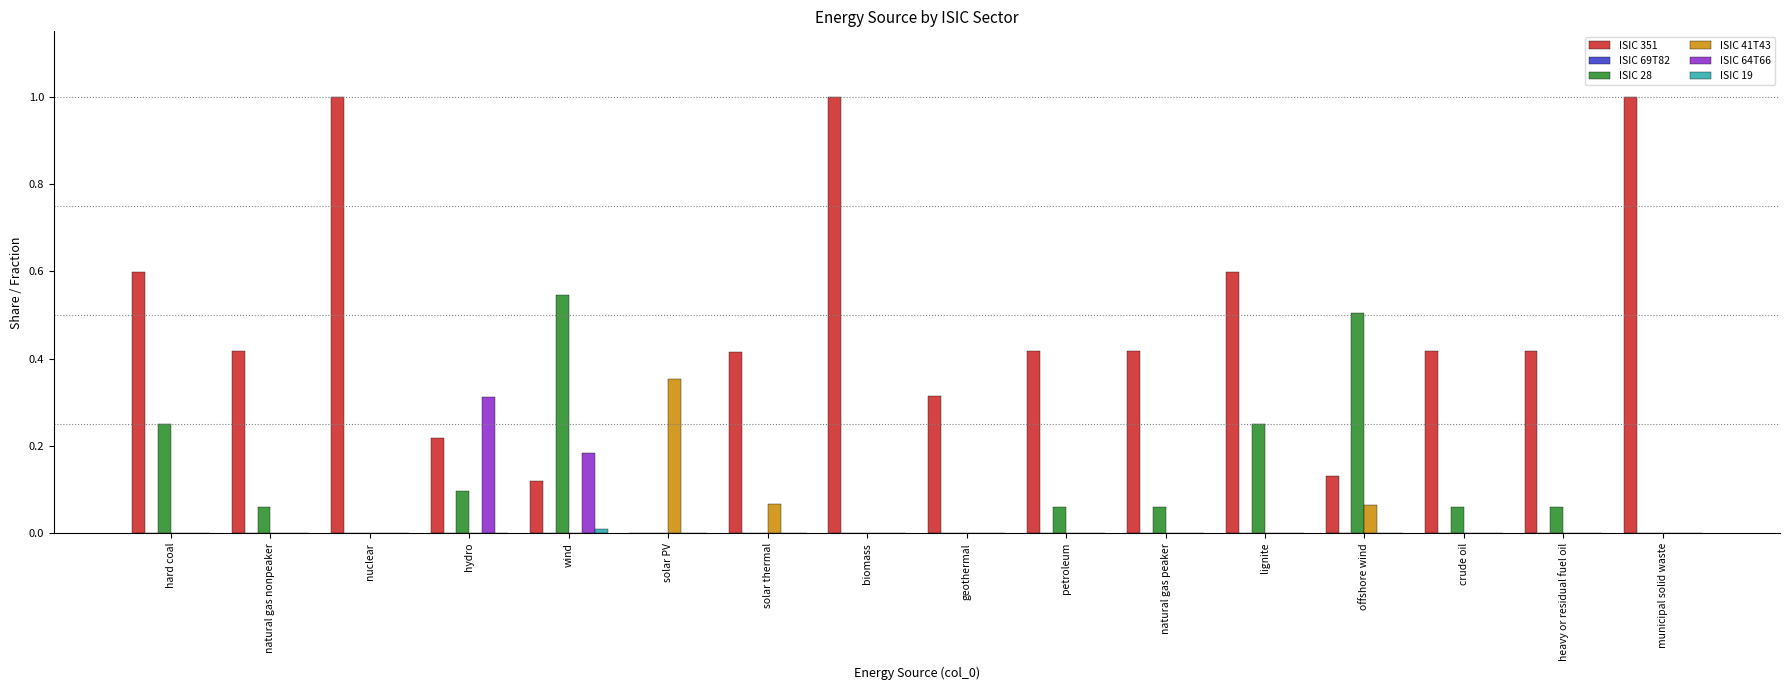

What is the greatest value displayed?

1.0